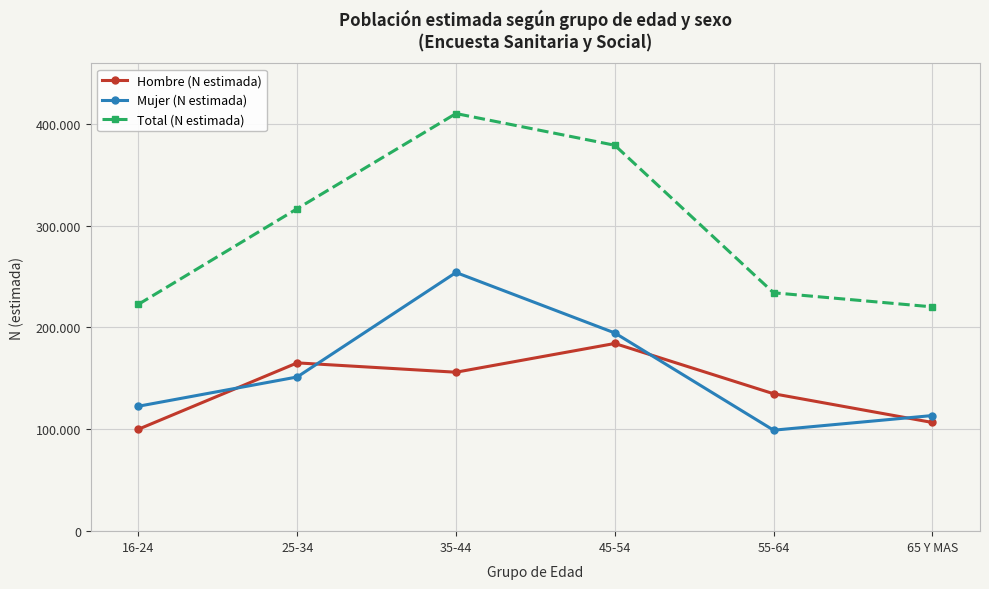

What is the label of the 1st point from the right?

65 Y MAS